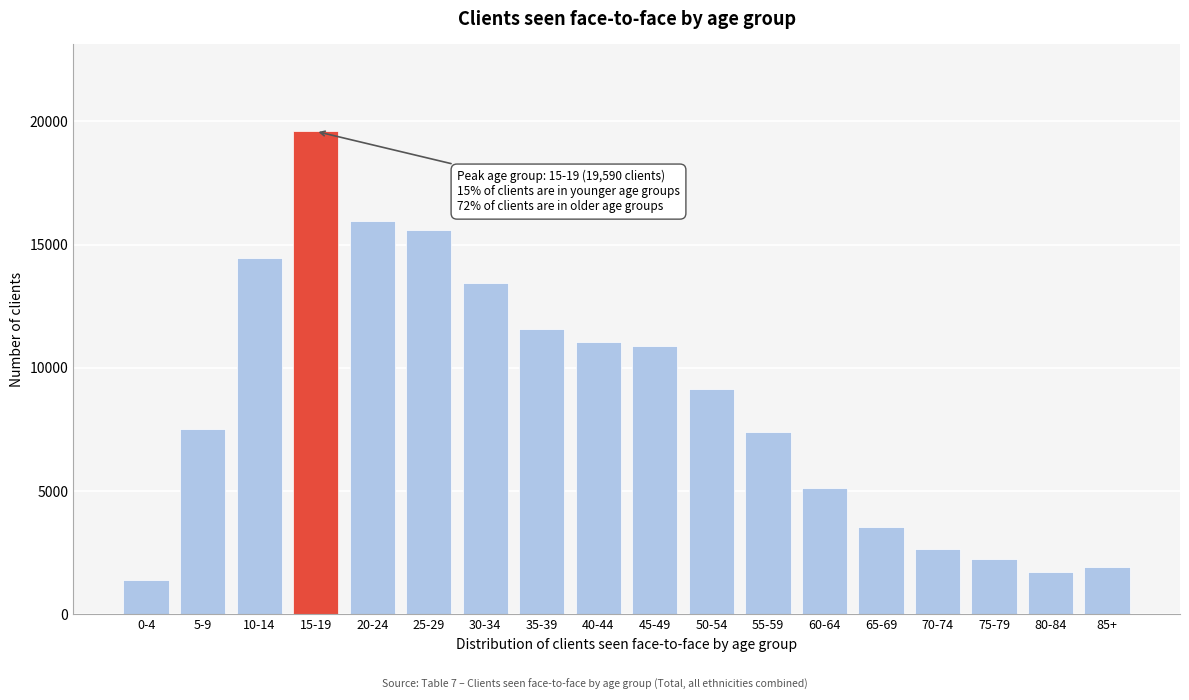

Reading right to left, list all the values displayed in this chart.

1912	1719	2231	2667	3565	5111	7409	9155	10888	11034	11563	13443	15599	15941	19590	14445	7534	1412